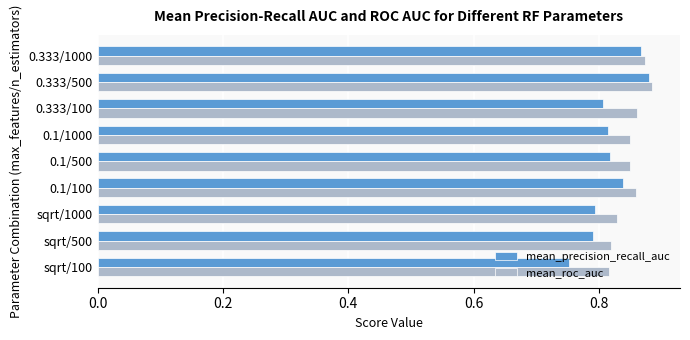

The value of mean_roc_auc at 0.1/500 is 1.5. True or false?

False